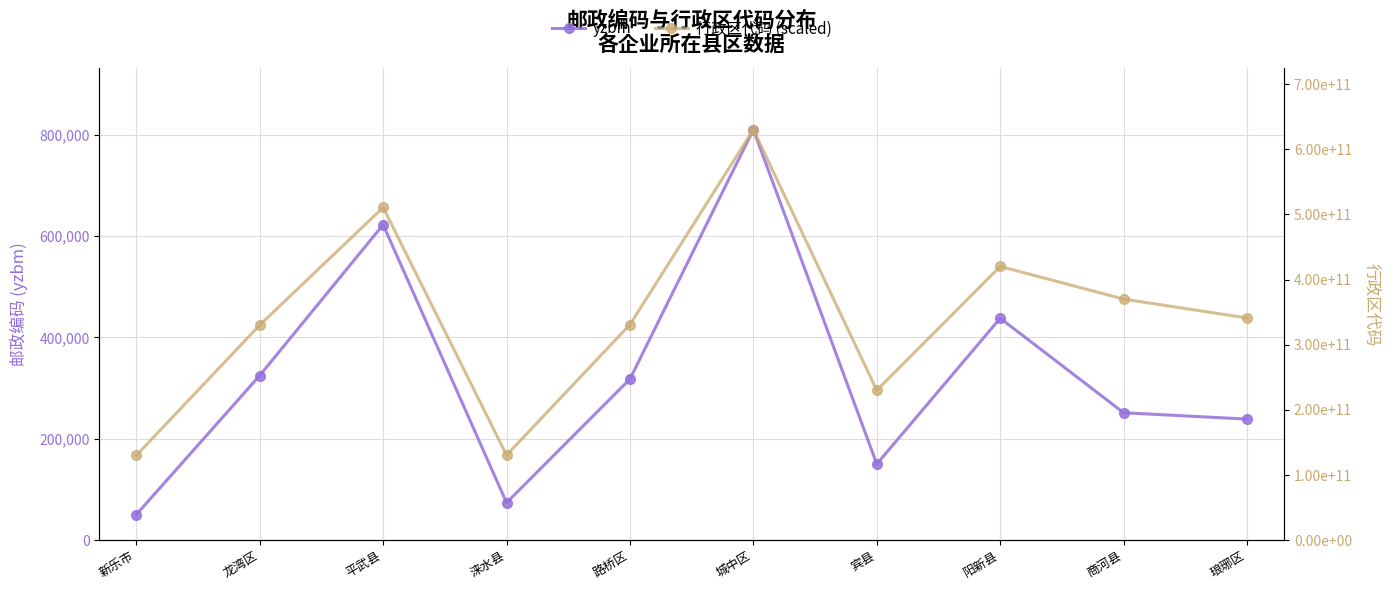

Which label corresponds to the smallest value in the chart?

新乐市